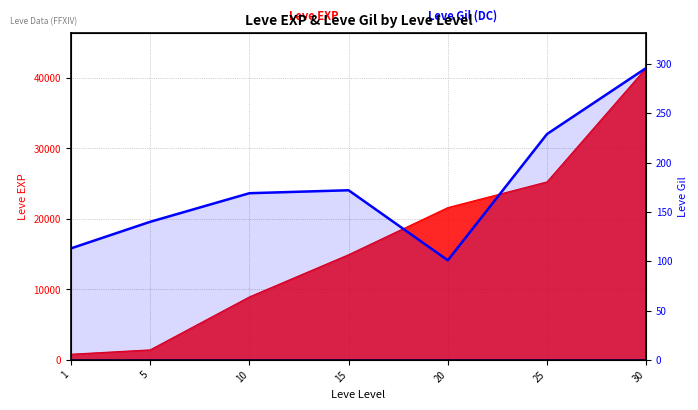

True or false: the data shows 172 at 15.

True